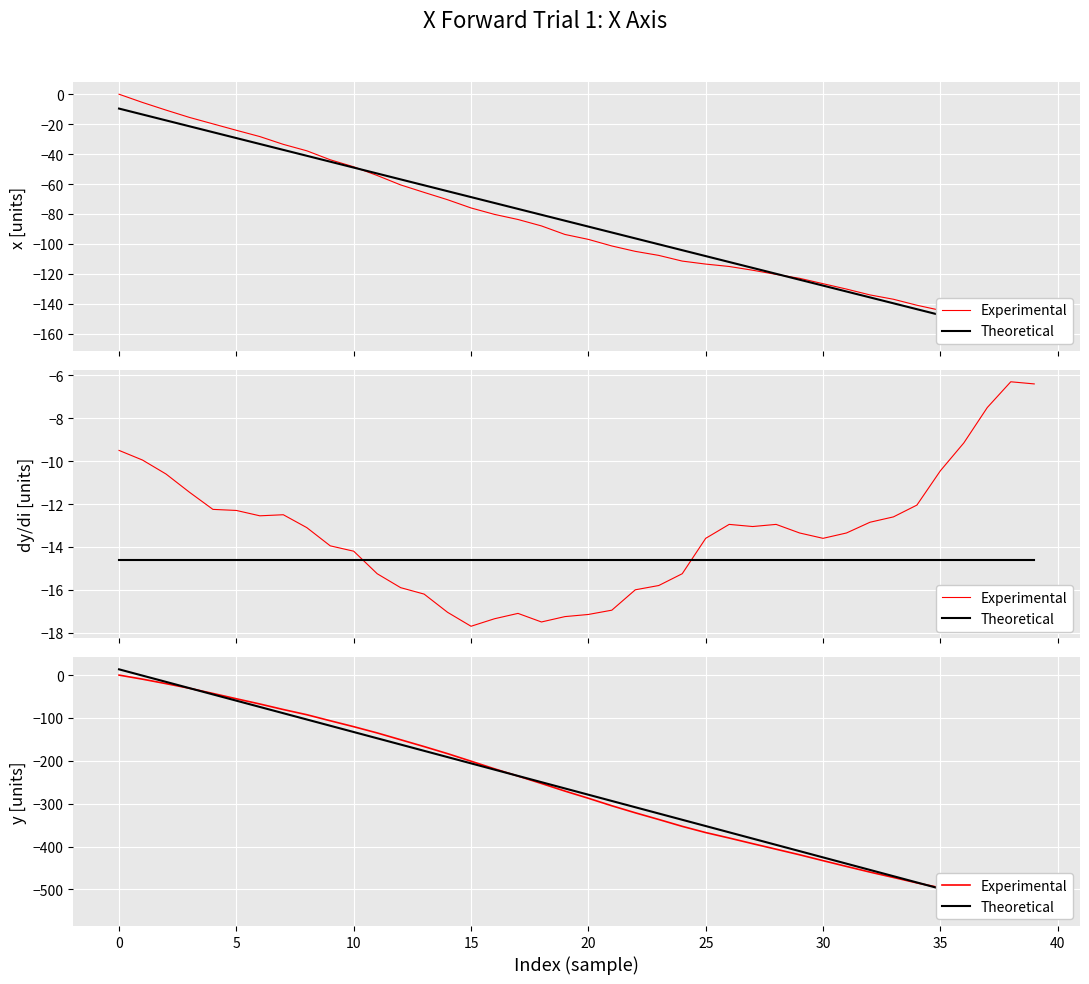

What is the label of the 39th point from the left?

38